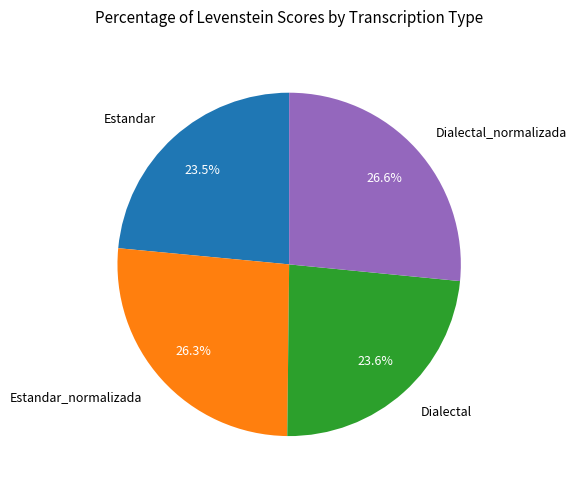

To the nearest percent, what percentage of the pie is Dialectal_normalizada?

27%